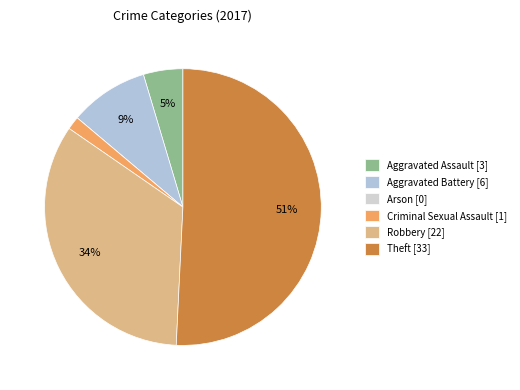

What is the majority slice?

Theft